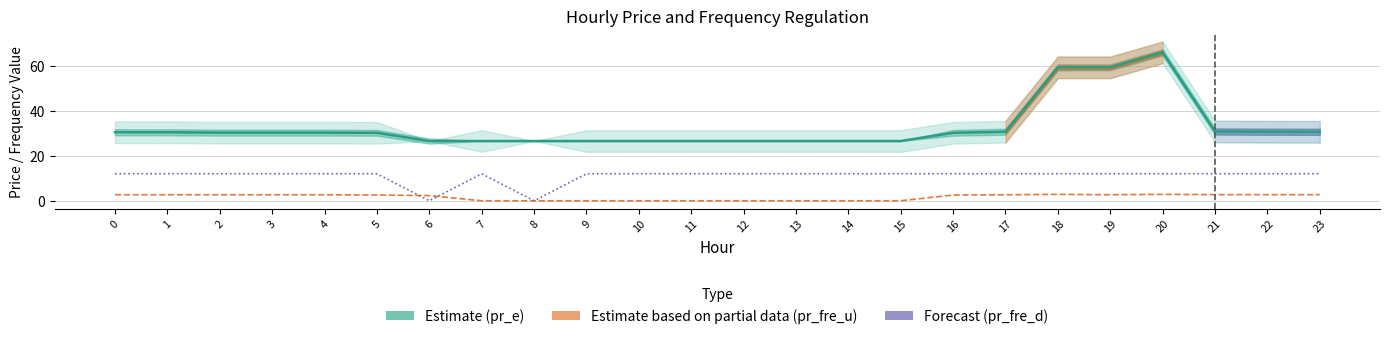

Reading left to right, what are all the values shown in this chart?

pr_e: 0=30.5	1=30.4	2=30.3	3=30.3	4=30.3	5=30.2	6=26.5	7=26.5	8=26.5	9=26.5	10=26.5	11=26.5	12=26.5	13=26.5	14=26.5	15=26.5	16=30.2	17=30.7	18=59.3	19=59.3	20=66.0	21=30.8	22=30.7	23=30.6
pr_fre_u: 0=2.7	1=2.7	2=2.7	3=2.7	4=2.7	5=2.5	6=2.3	7=0.0	8=0.0	9=0.0	10=0.0	11=0.0	12=0.0	13=0.0	14=0.0	15=0.0	16=2.5	17=2.7	18=2.8	19=2.7	20=2.8	21=2.7	22=2.7	23=2.7
pr_fre_d: 0=12.0	1=12.0	2=12.0	3=12.0	4=12.0	5=12.0	6=0.0	7=12.0	8=0.0	9=12.0	10=12.0	11=12.0	12=12.0	13=12.0	14=12.0	15=12.0	16=12.0	17=12.0	18=12.0	19=12.0	20=12.0	21=12.0	22=12.0	23=12.0